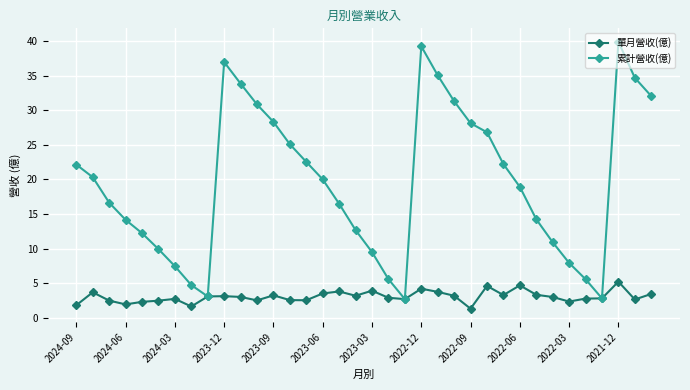

What is the value of the 單月營收(億) point at the 2nd from the left?

3.7